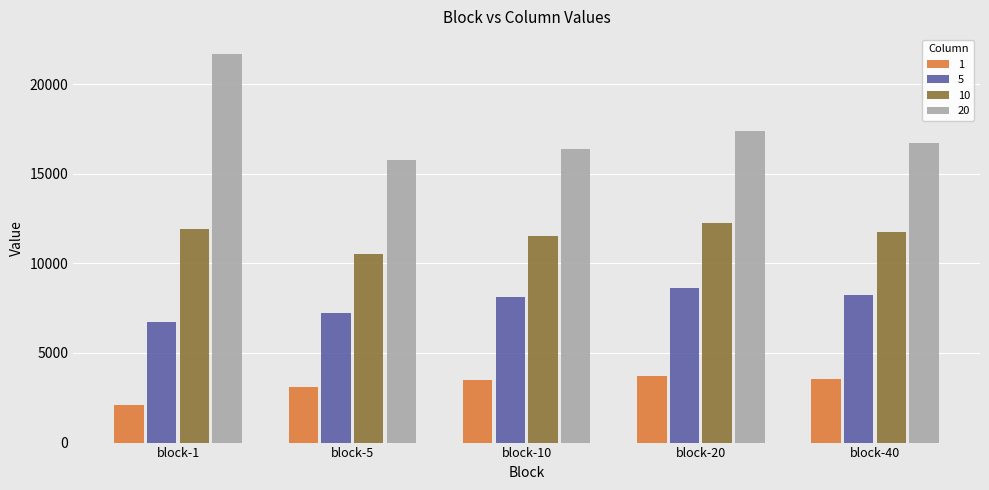

What are all the series names shown in the legend?

1, 5, 10, 20